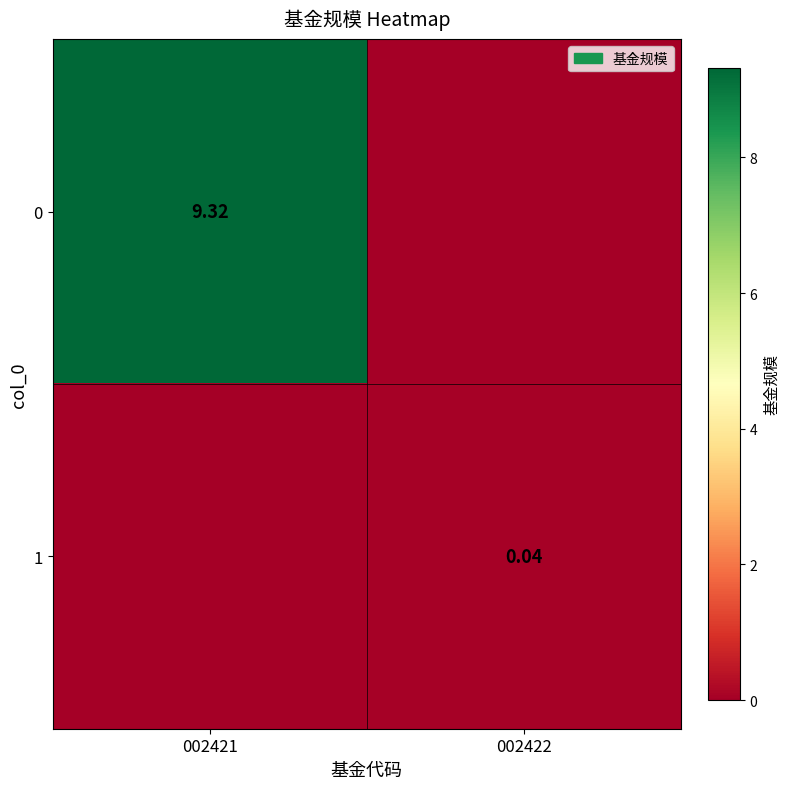

How many data points does each series have?

2